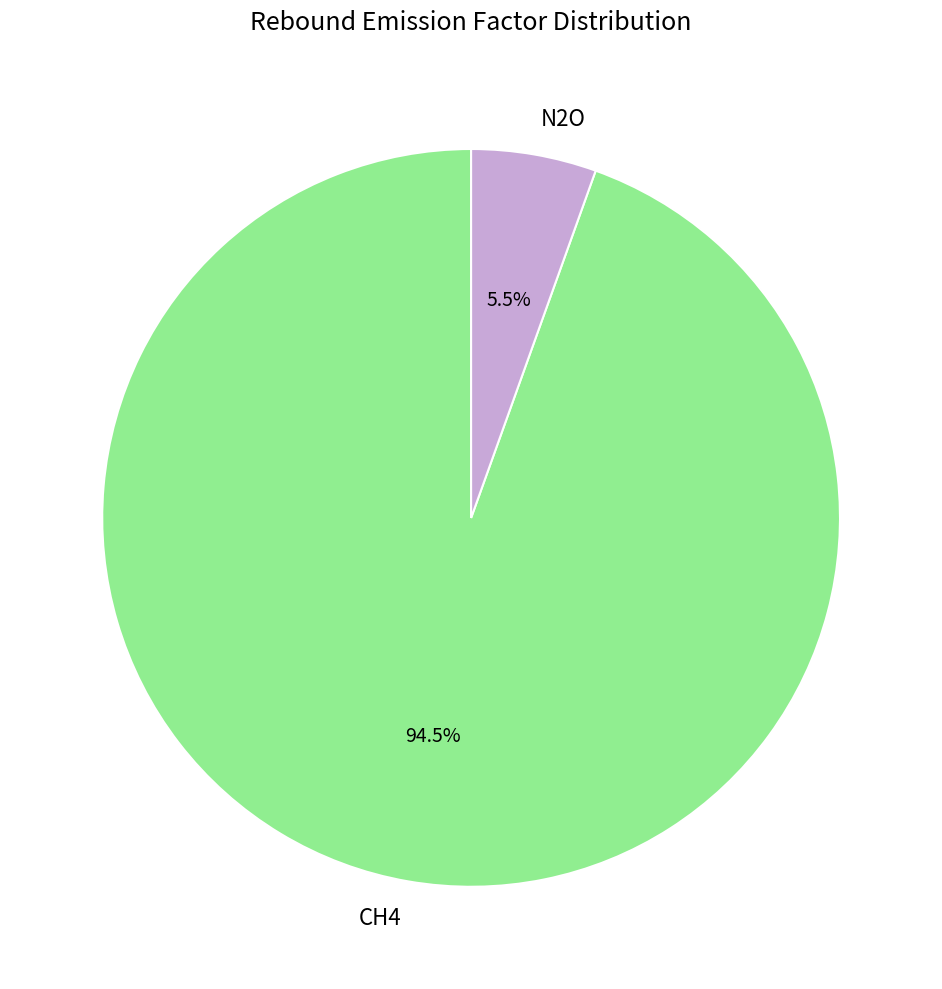

Which slice represents more than half of the pie?

CH4